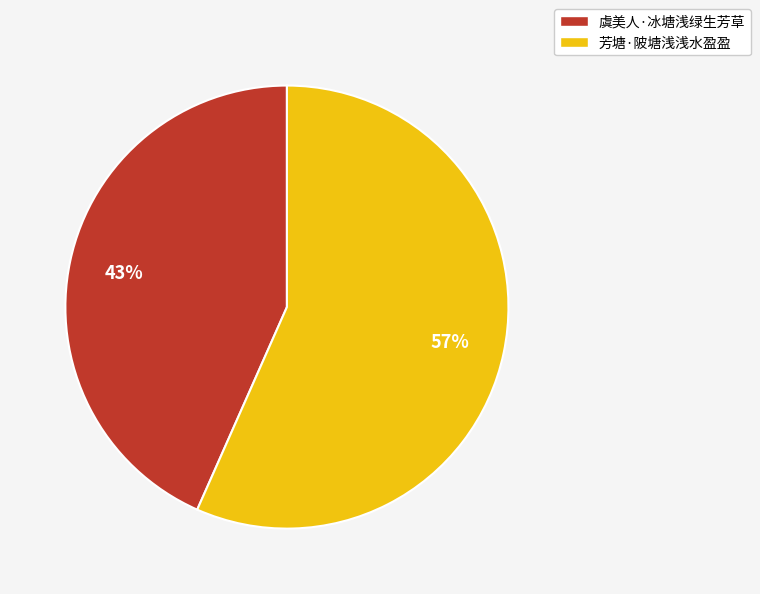

What is the smallest slice in the pie chart?

虞美人·冰塘浅绿生芳草